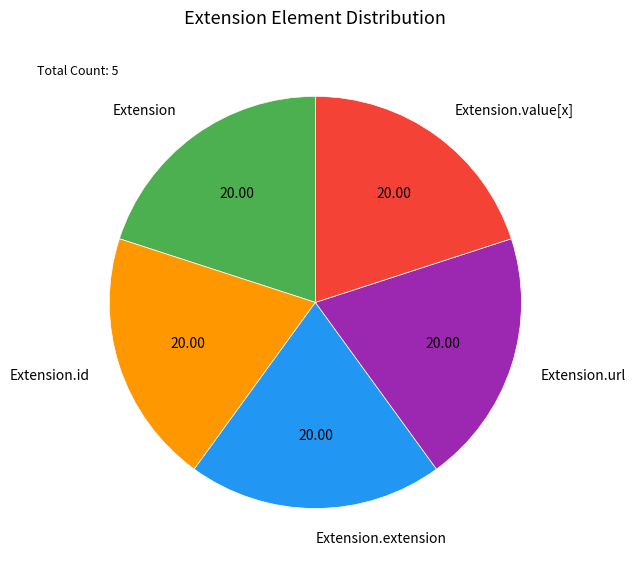

Does any single category account for the majority?

No